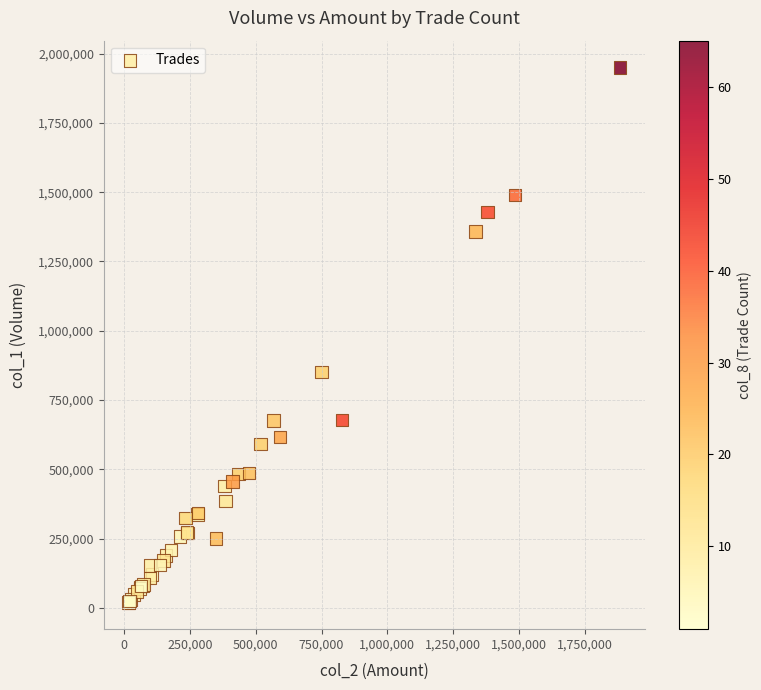

What Y value in the scatter plot is closest to 985000?

852000